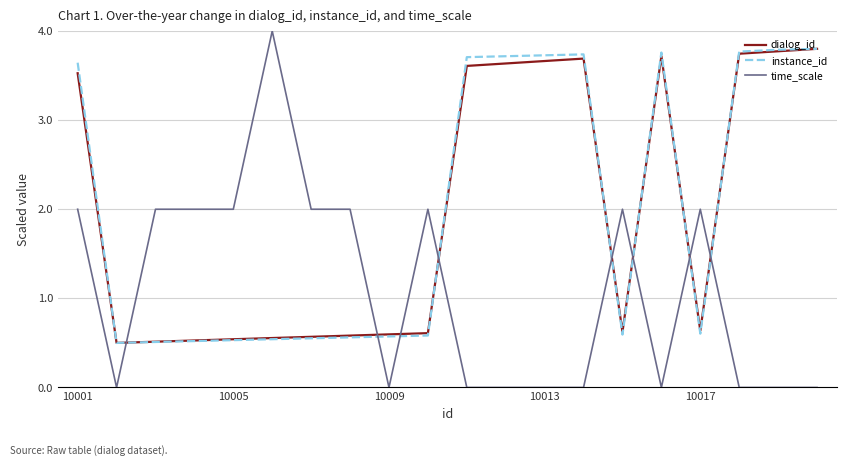

What is the highest value of the time_scale series?

4.0